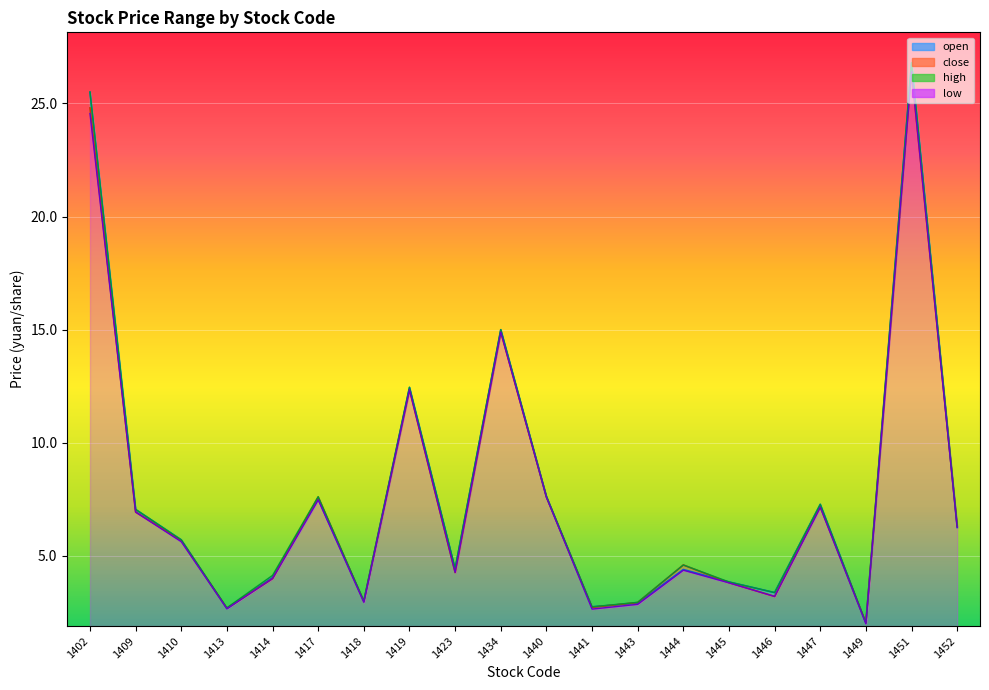

Is the value of close at 1444 greater than the value of open at 1445?

Yes